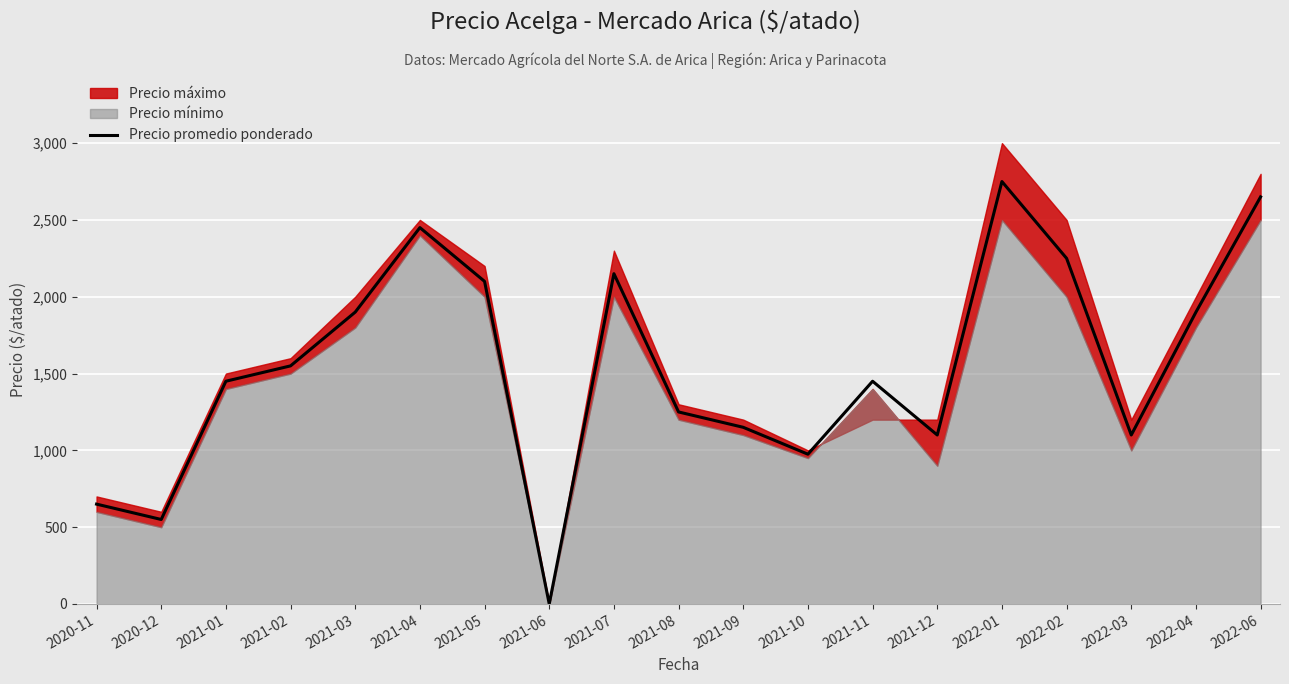

How many positive values are there?

18